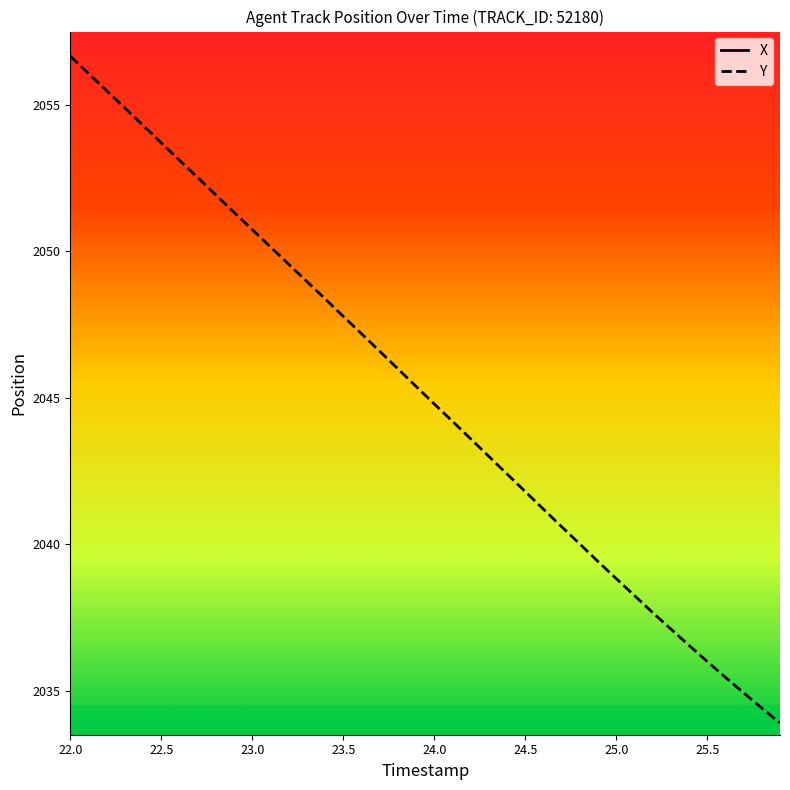

True or false: Y and X intersect in this chart.

False